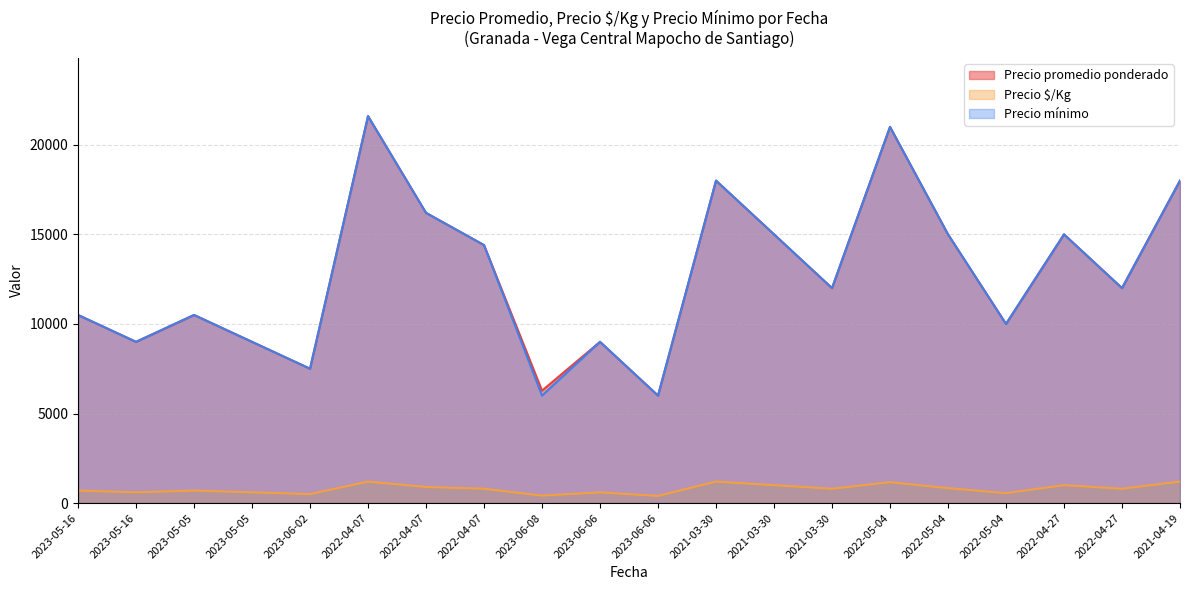

What is the difference between the second highest and second lowest values in the Precio promedio ponderado series?

14725